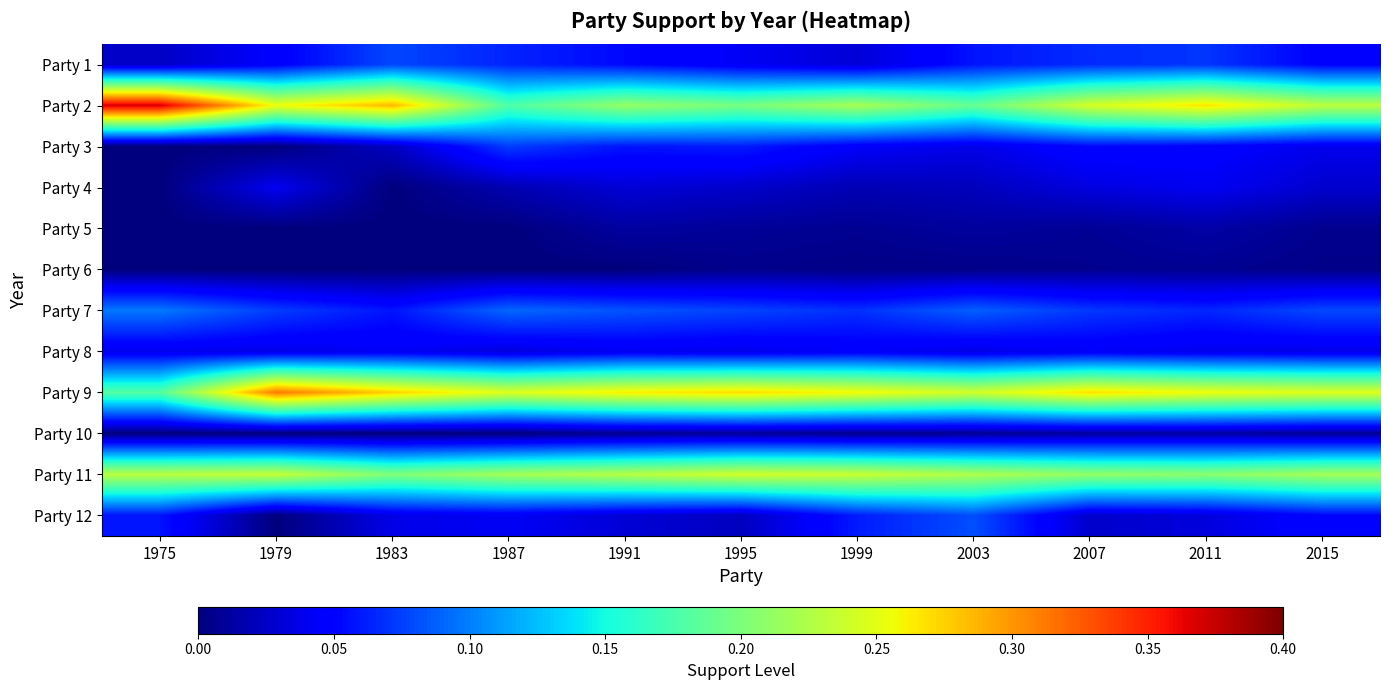

How many series are shown in this chart?

12